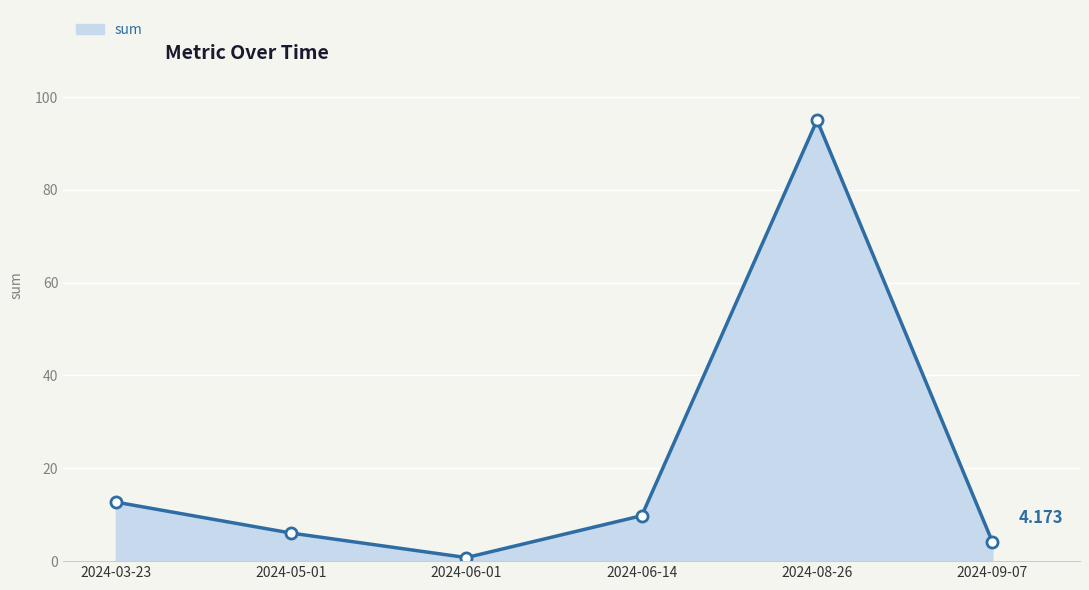

What is the label of the 1st point from the left?

2024-03-23